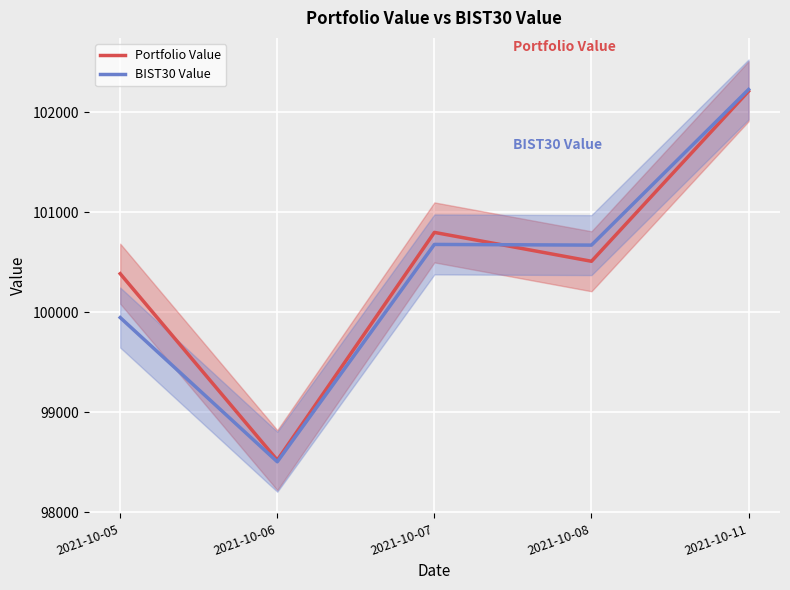

What is the smallest value displayed?

98503.0